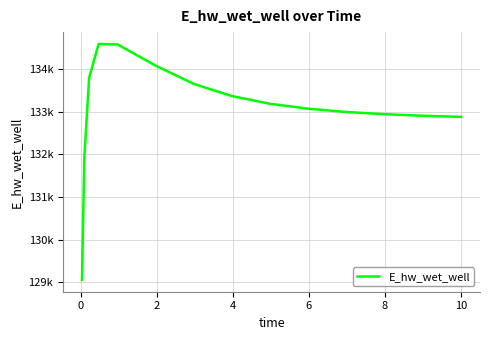

How many points are higher than both their immediate neighbors (excluding endpoints)?

1